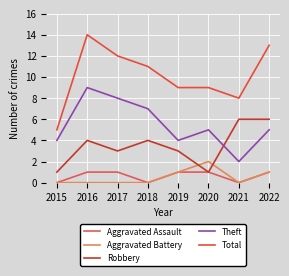

At which label is Total closest to 9?

2019